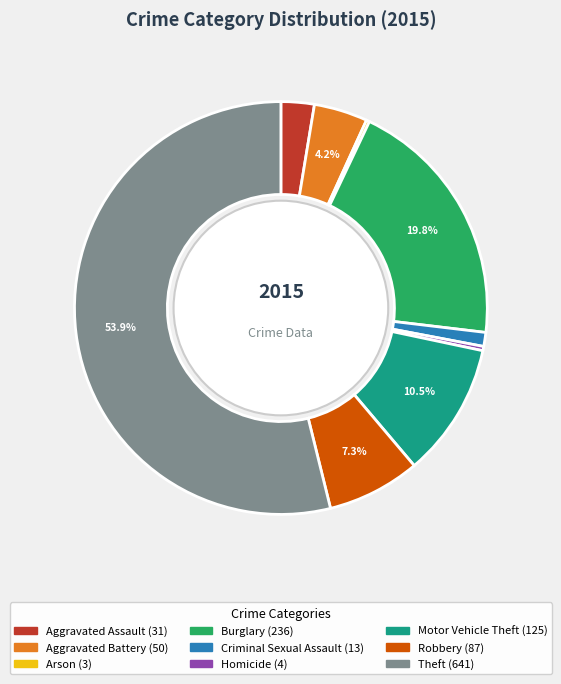

To the nearest percent, what is the combined percentage of Aggravated Assault and Motor Vehicle Theft?

13%